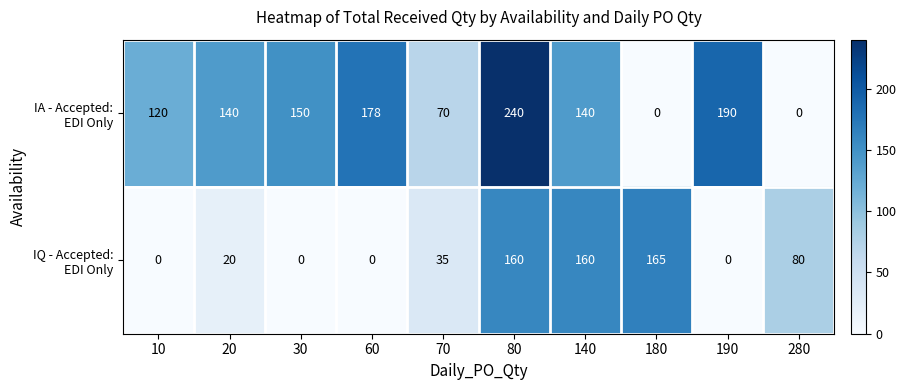

Which category has the highest value across all series?

80